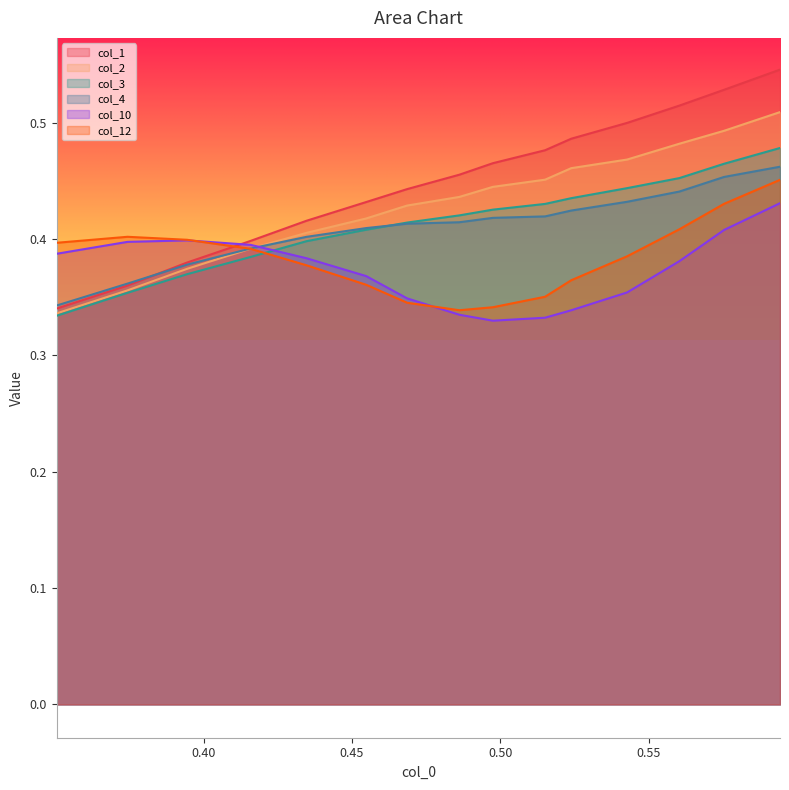

Which series has the widest spread of values?

col_1